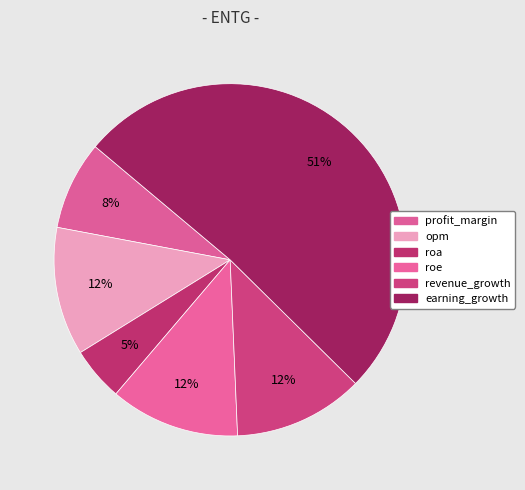

To the nearest percent, what is the combined percentage of roe and revenue_growth?

24%